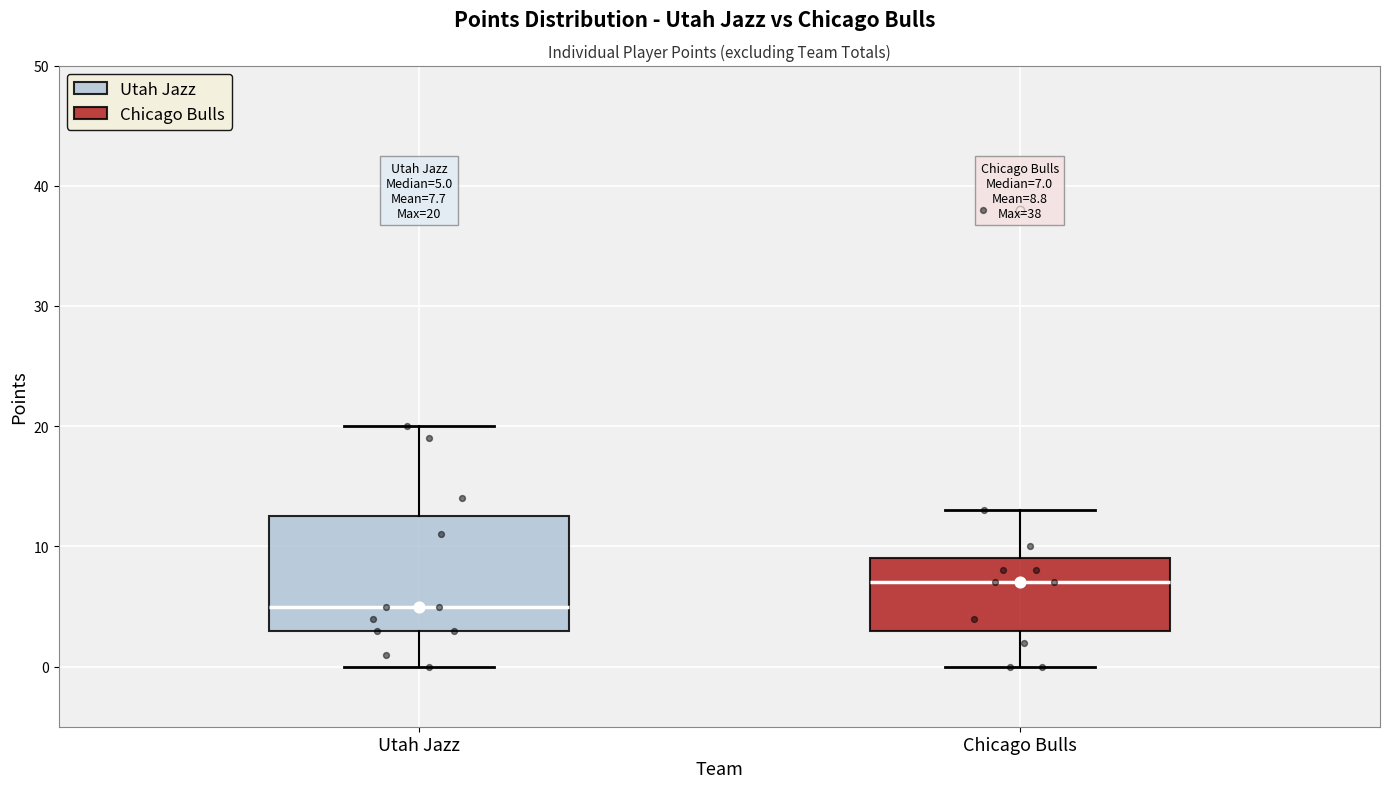

Which box has the highest median line?

Chicago Bulls